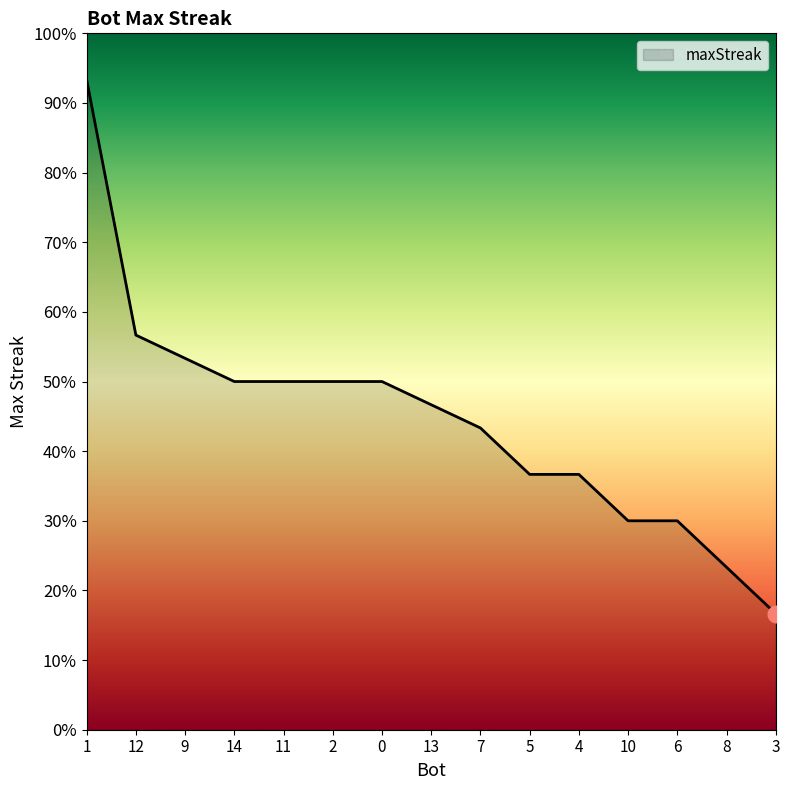

What position from the left is 12?

2